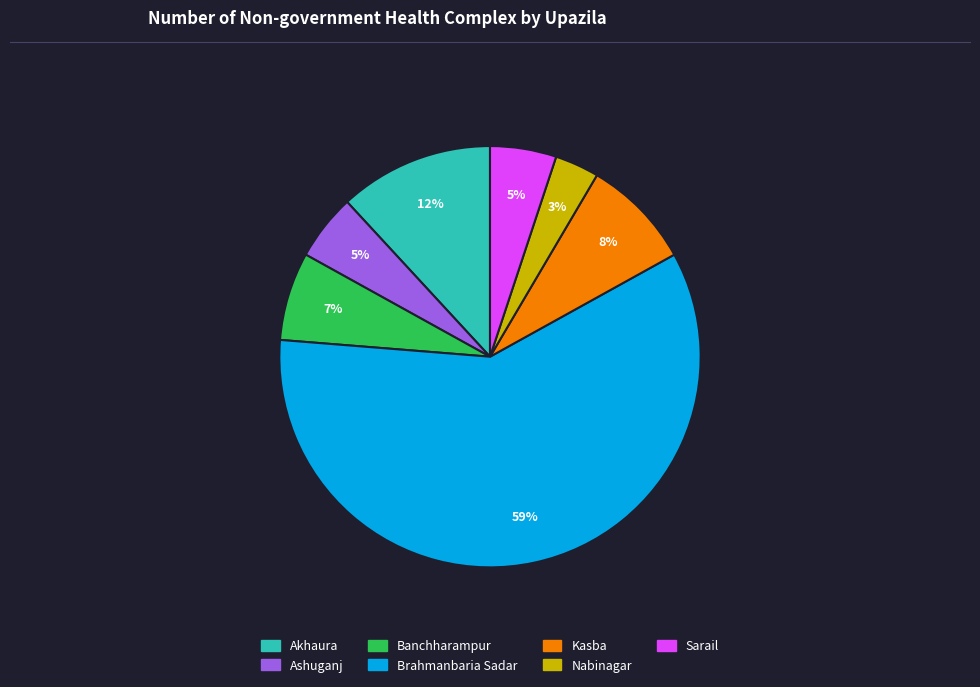

What is the smallest slice in the pie chart?

Nabinagar